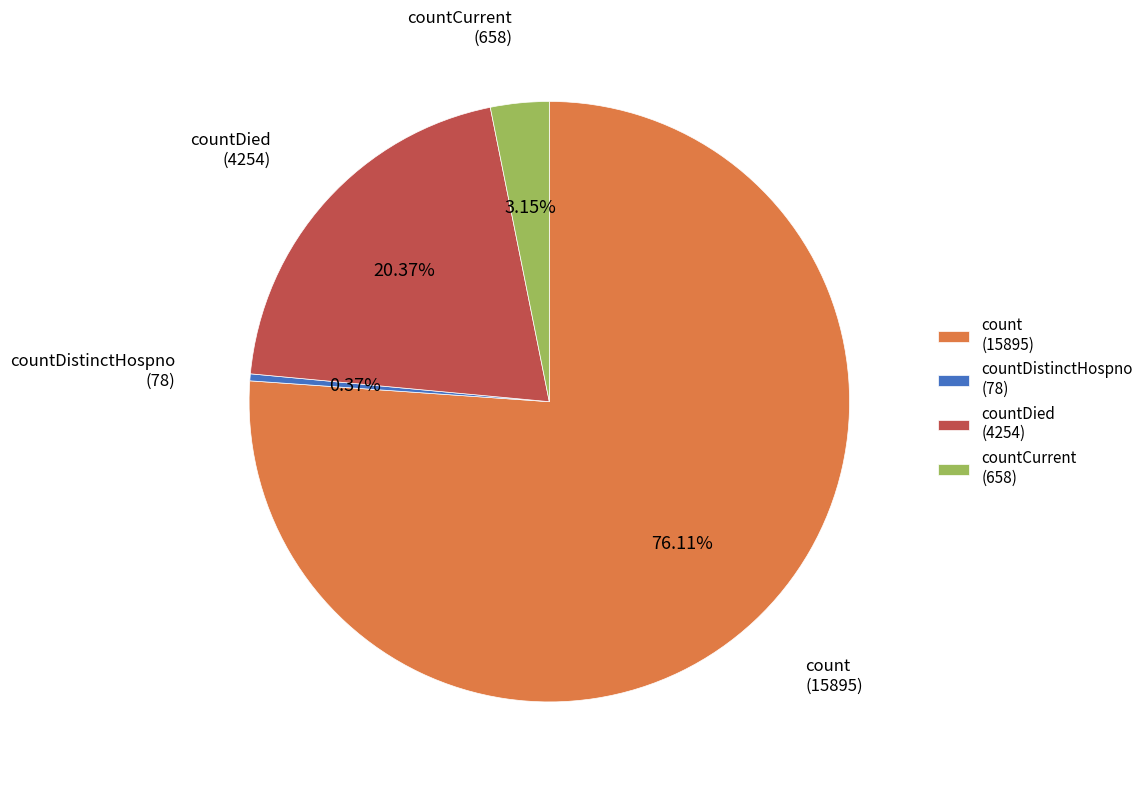

Is countDistinctHospno (78) the majority of the pie?

No